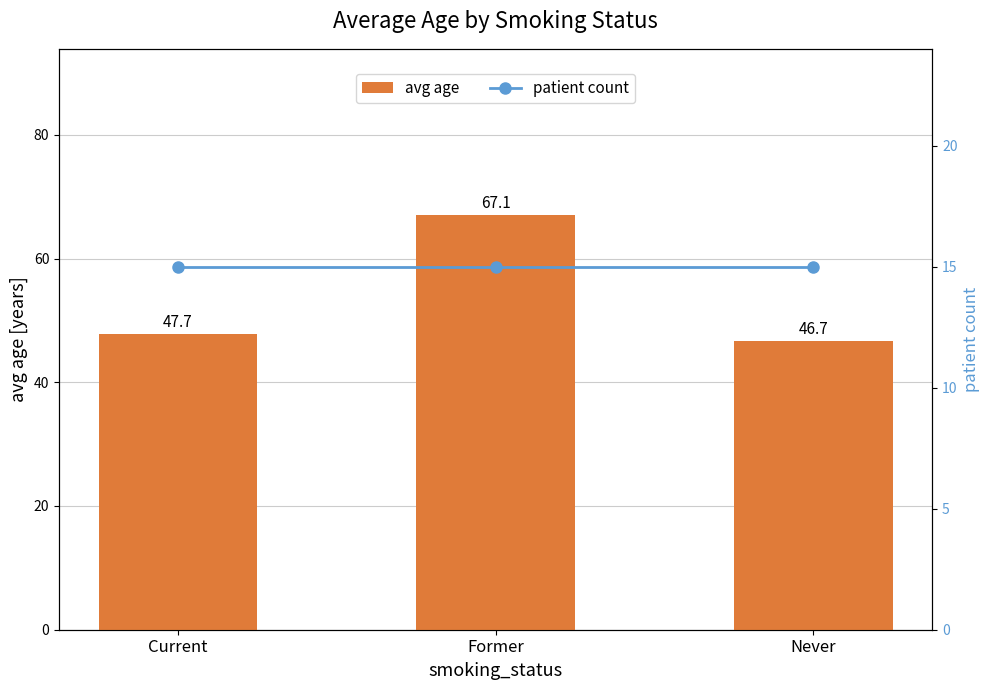

What are all the series names shown in the legend?

avg age, patient count